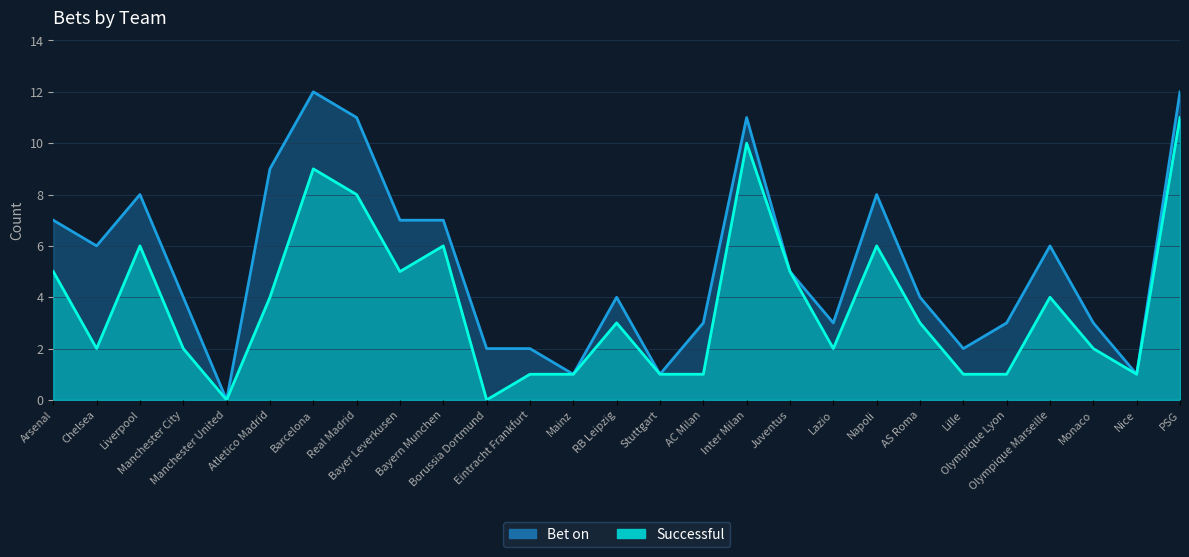

Is it true that Successful equals 1 at Olympique Lyon?

True